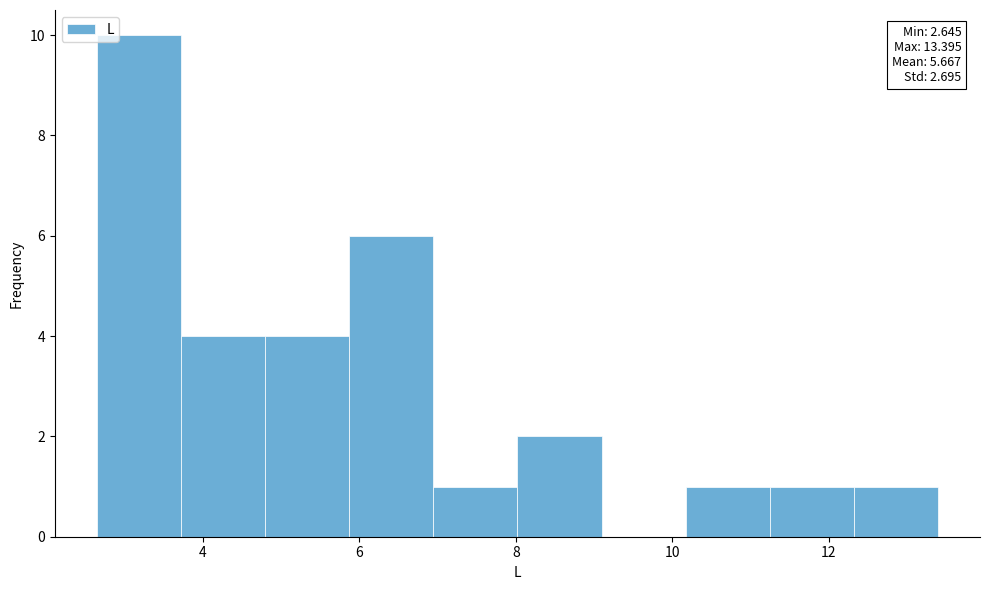

Which range on the x-axis has the tallest bar?

2.6 to 3.8